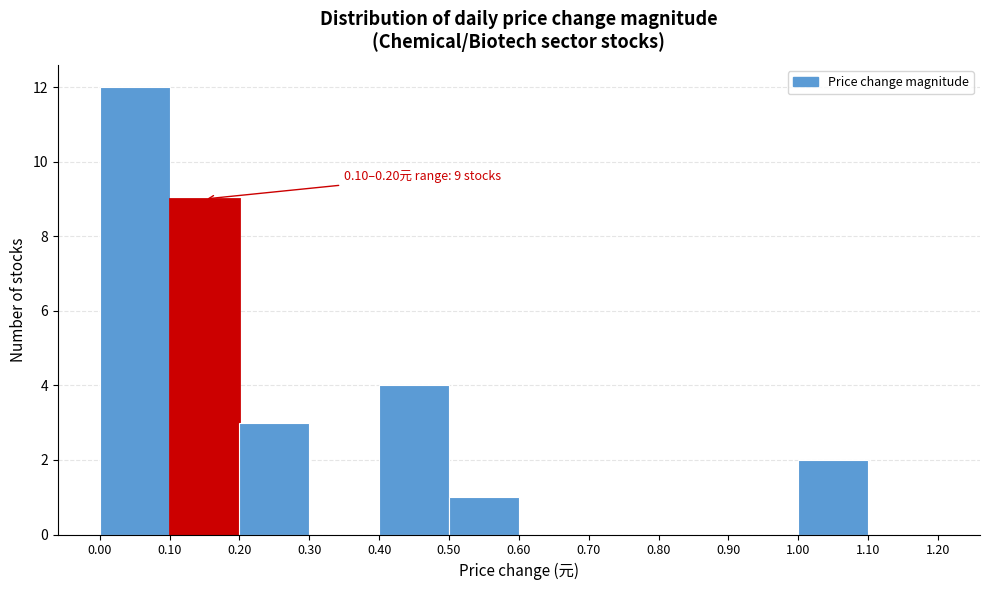

Over which range of the x-axis is the bar tallest?

0.00 to 0.10